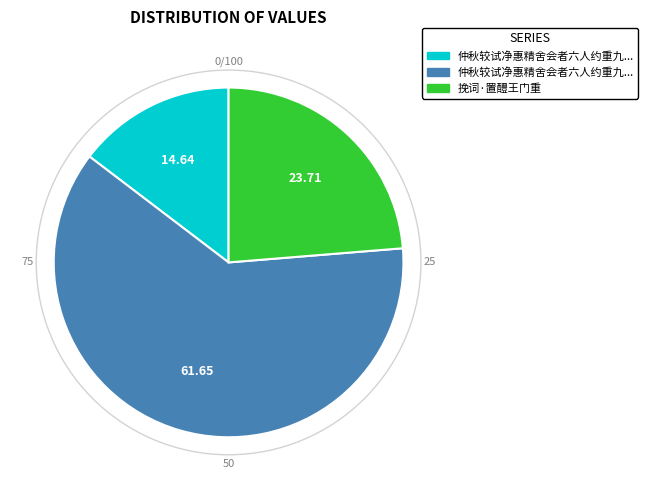

Is there any slice that represents more than half of the pie?

Yes